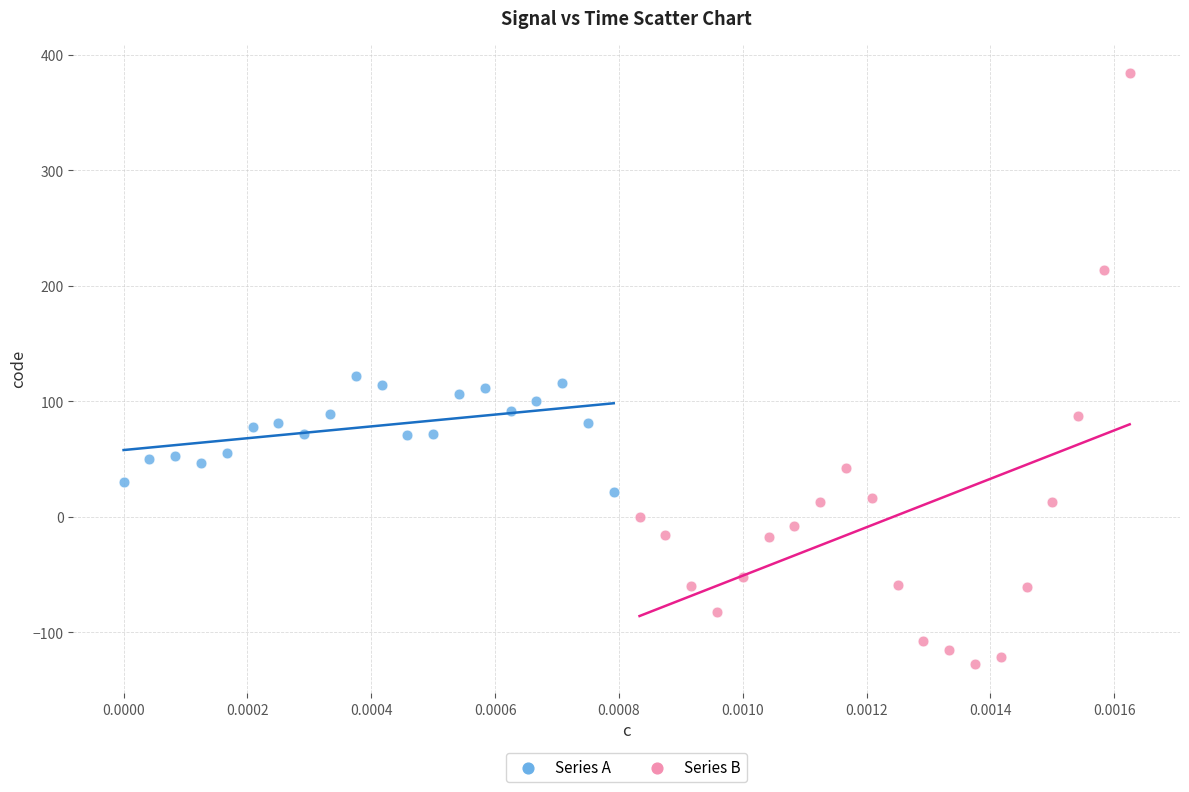

Which series has the widest spread of Y values?

Series B